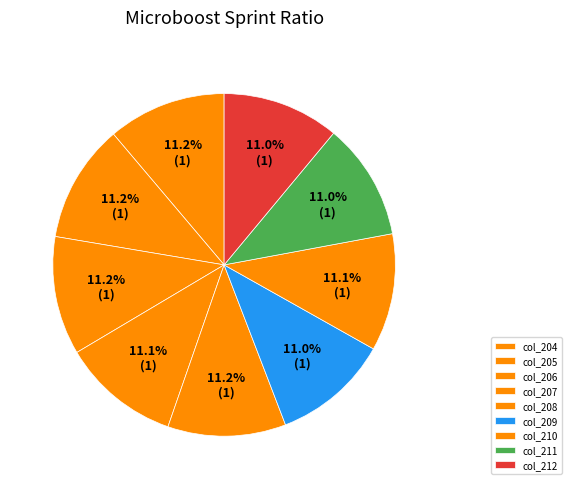

Count the number of slices in the pie.

9